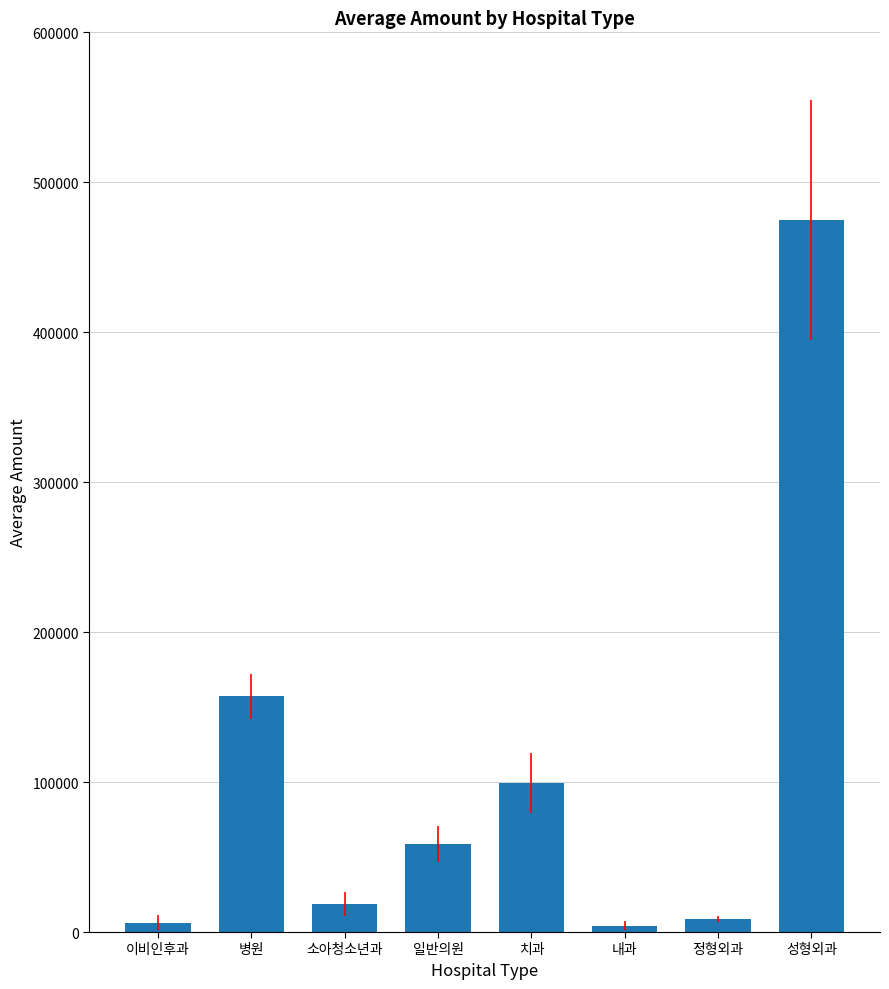

At which label is the value closest to 239449?

병원